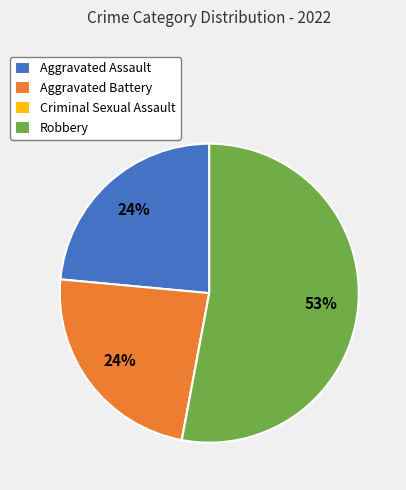

The Aggravated Battery slice represents 15% of the pie. True or false?

False